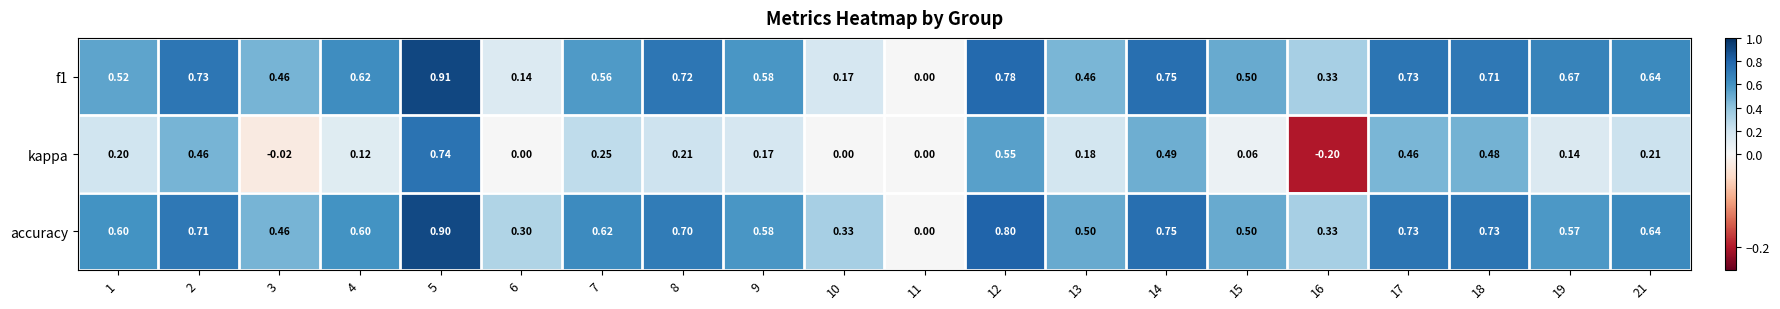

Which series changed the most between 2 and 21?

kappa